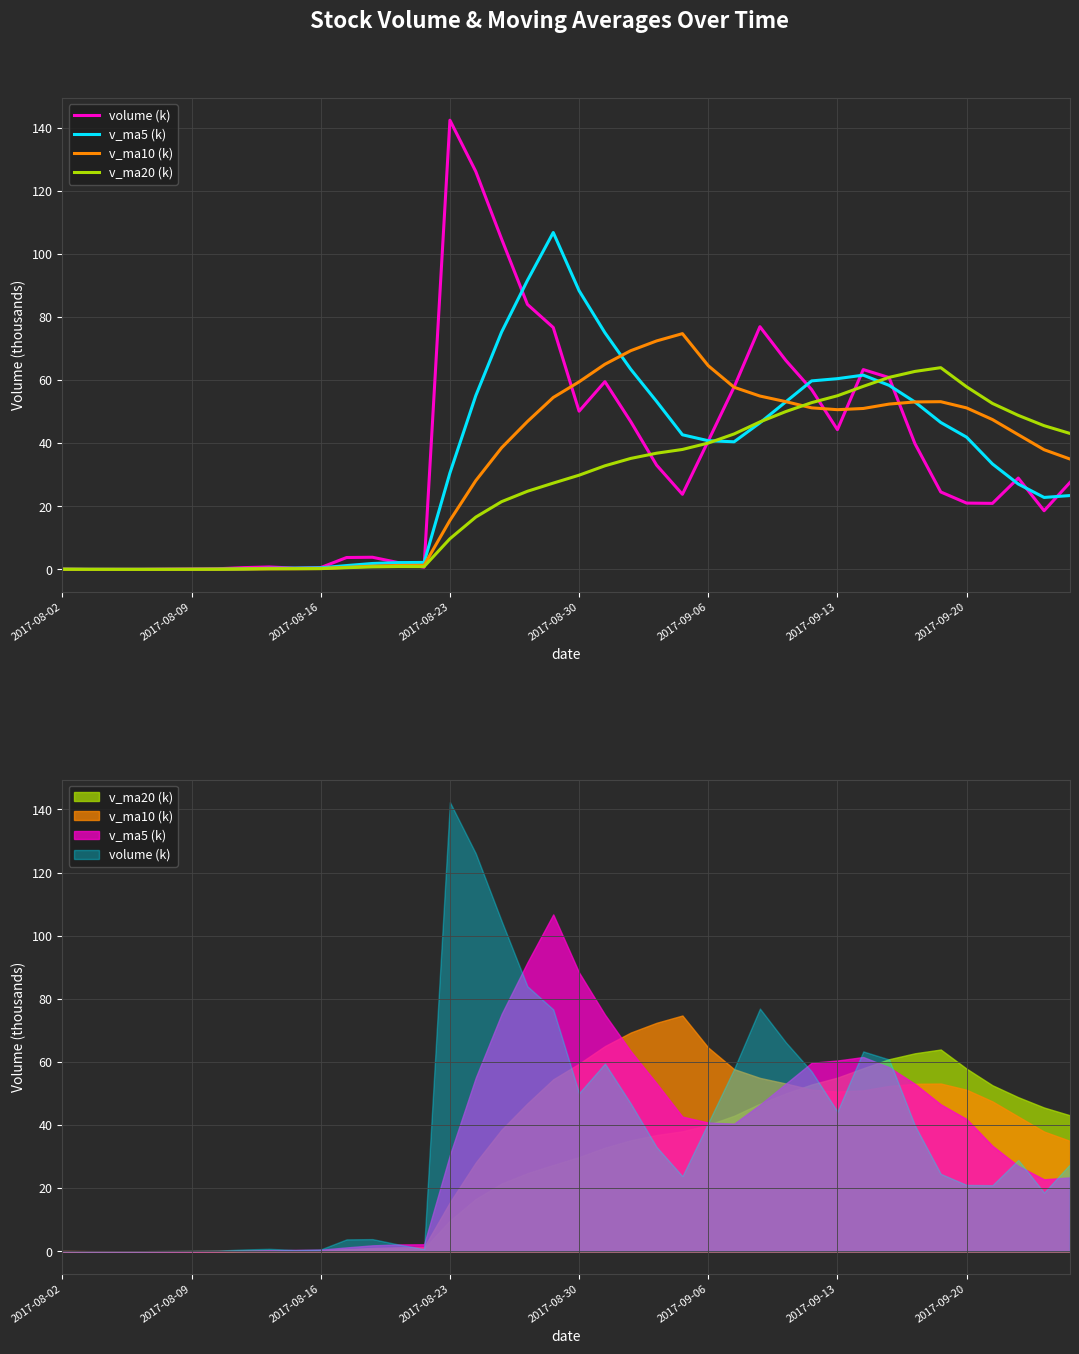

Which has a higher value, 9 or 12?

12